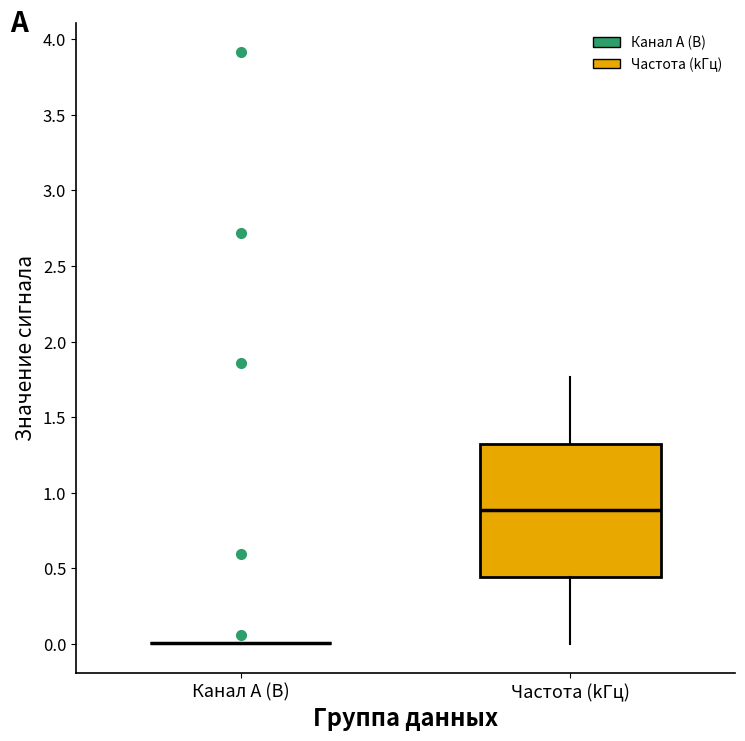

Reading left to right, read every box against the y-axis: the position of its median line, the range the box covers, and the ends of its whiskers. The values are not printed on the chart, so give them approximately, as read against the axis.

Канал A (В): box collapsed to a line at 0.00, whiskers 0.00 to 0.00
Частота (kГц): median 0.90, box 0.45 to 1.30, whiskers 0.00 to 1.75